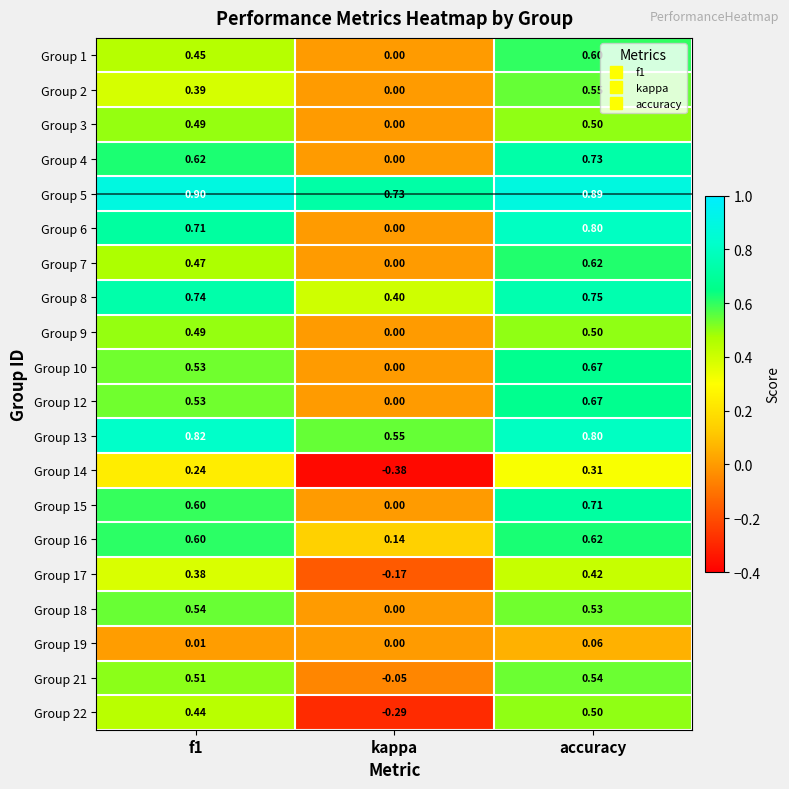

At which label is Group 16 closest to 0?

kappa